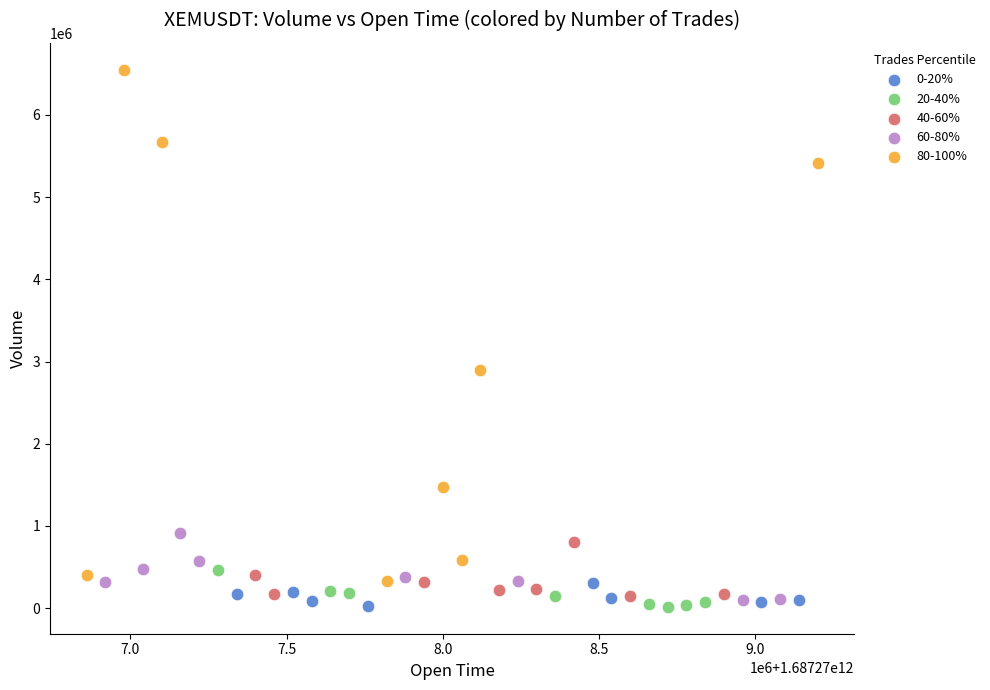

What are all the series names shown in the legend?

0-20%, 20-40%, 40-60%, 60-80%, 80-100%